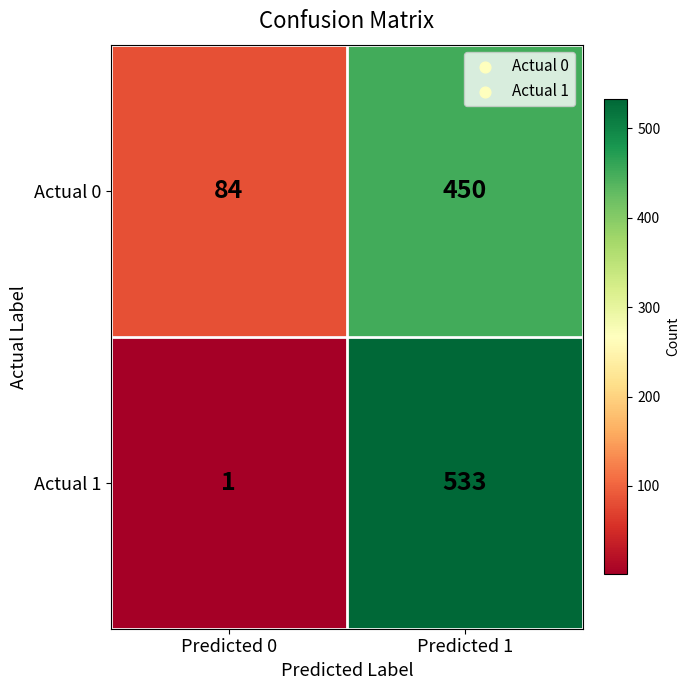

Reading right to left, transcribe all the data shown in this chart.

Actual 0: 450	84
Actual 1: 533	1